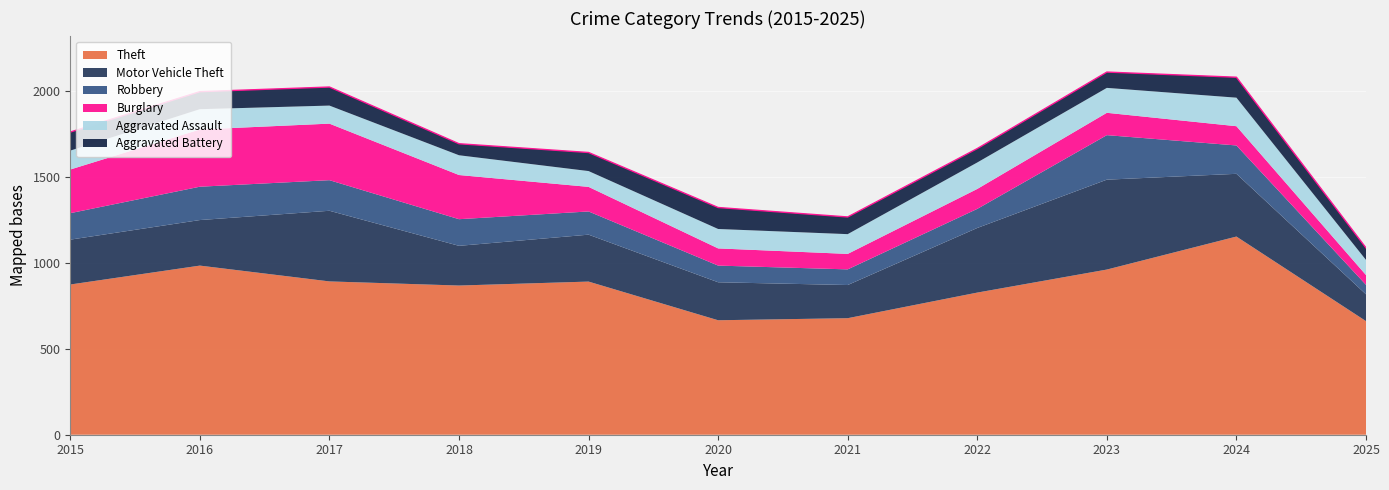

Is the value of Robbery at 2022 greater than the value of Theft at 2015?

No